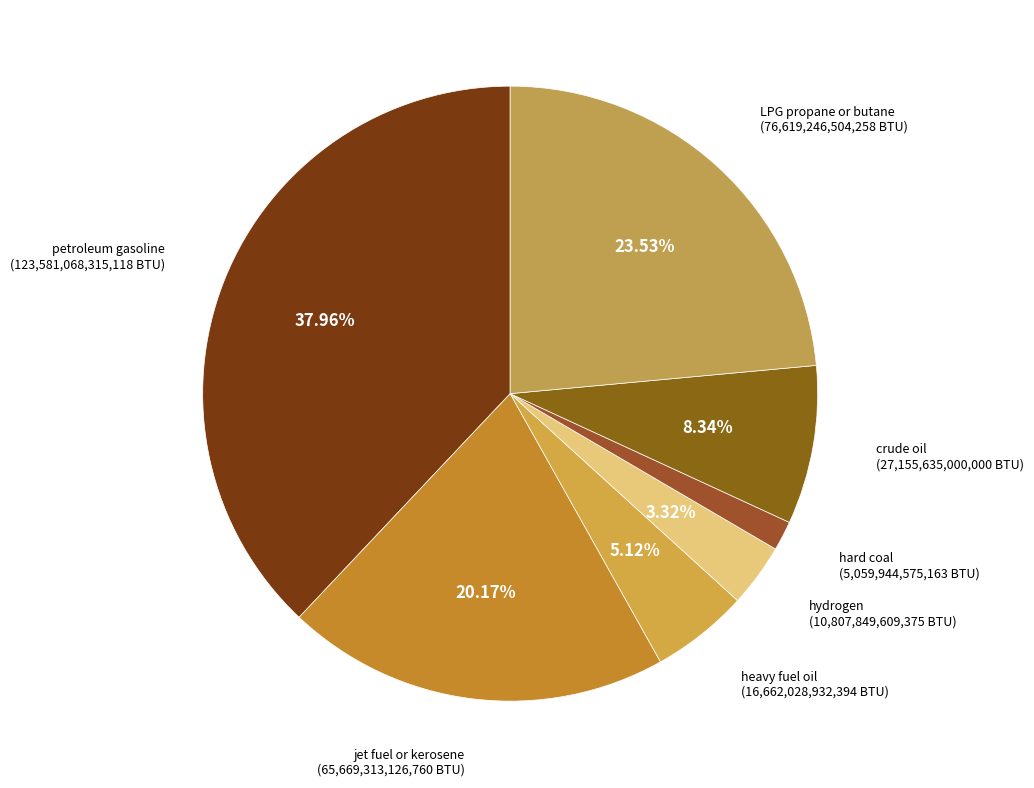

How many slices are in this pie chart?

7